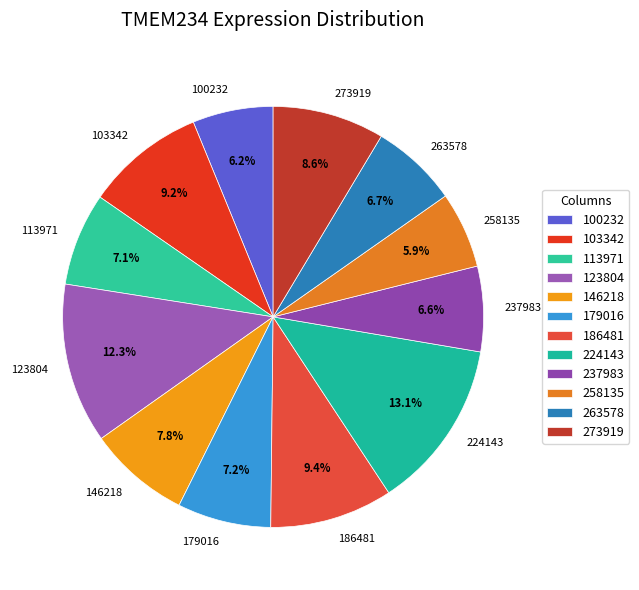

Which slice is the largest?

224143